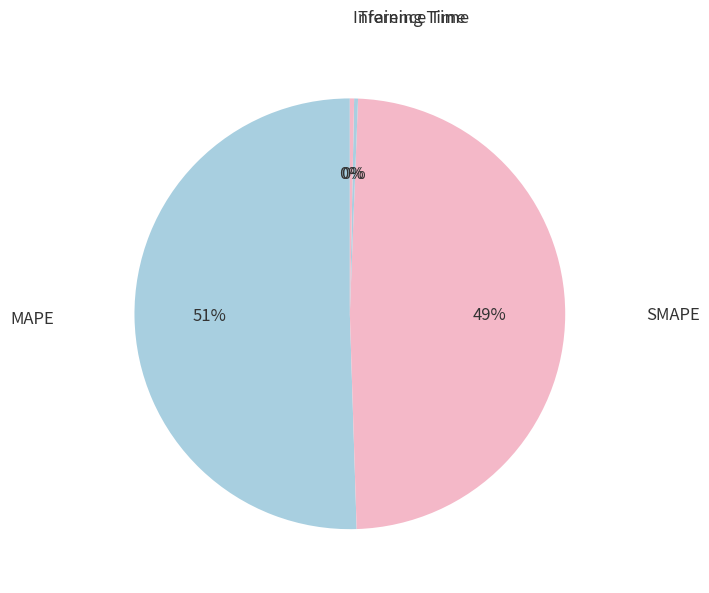

Is it true that SMAPE is 61% of the pie?

False